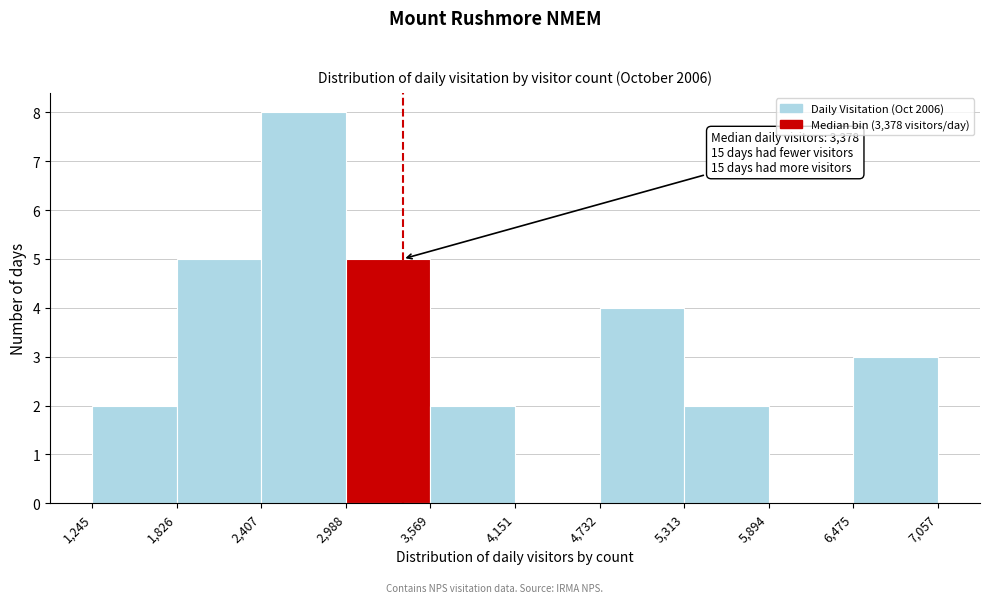

Which range on the x-axis has the tallest bar?

2,407 to 2,988